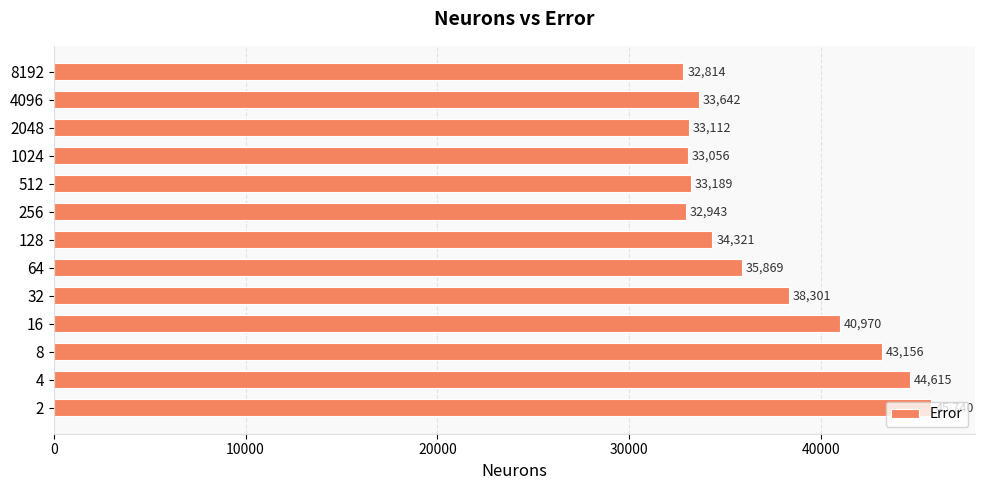

List the labels in order of value, smallest first.

8192, 256, 1024, 2048, 512, 4096, 128, 64, 32, 16, 8, 4, 2